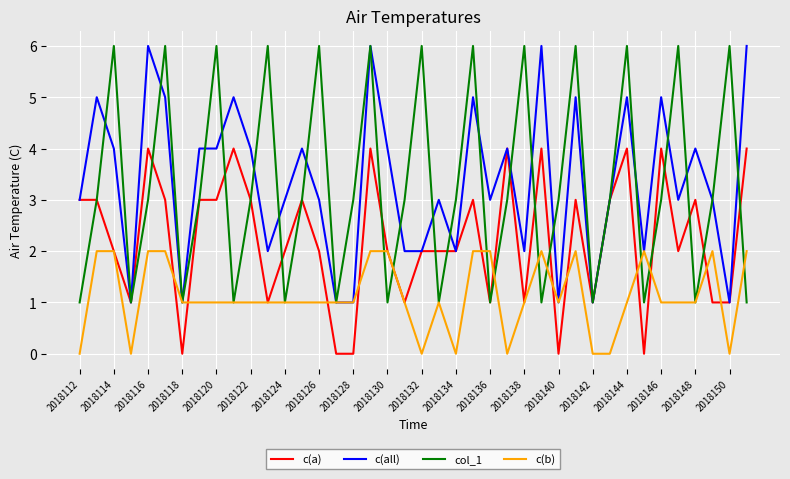

What is the maximum value for c(a)?

4